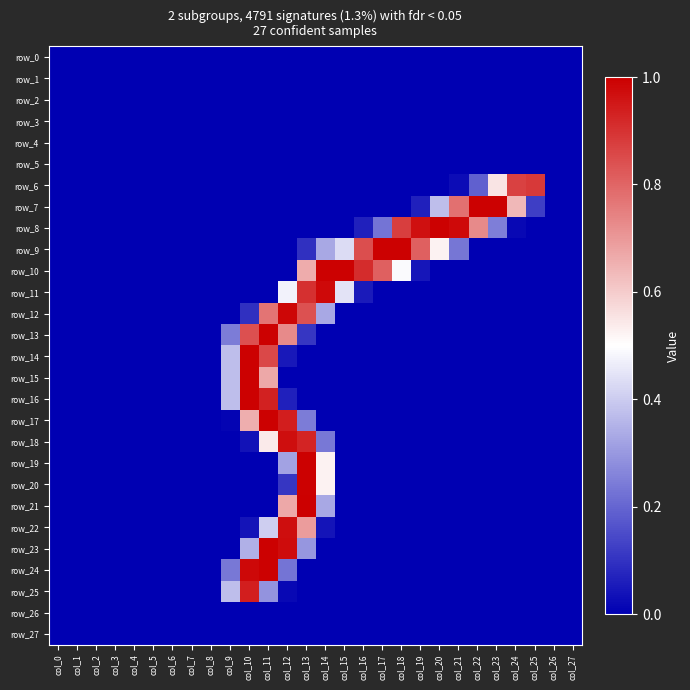

How many positive values does the row_18 series have?

5